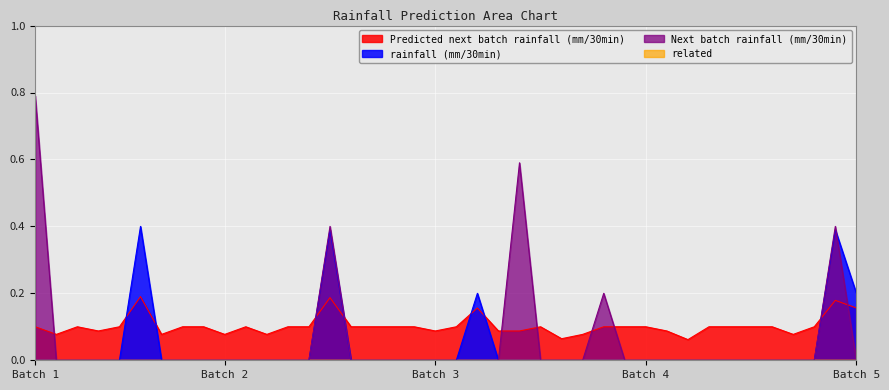

What is the average value of the Next batch rainfall (mm/30min) series?

0.1